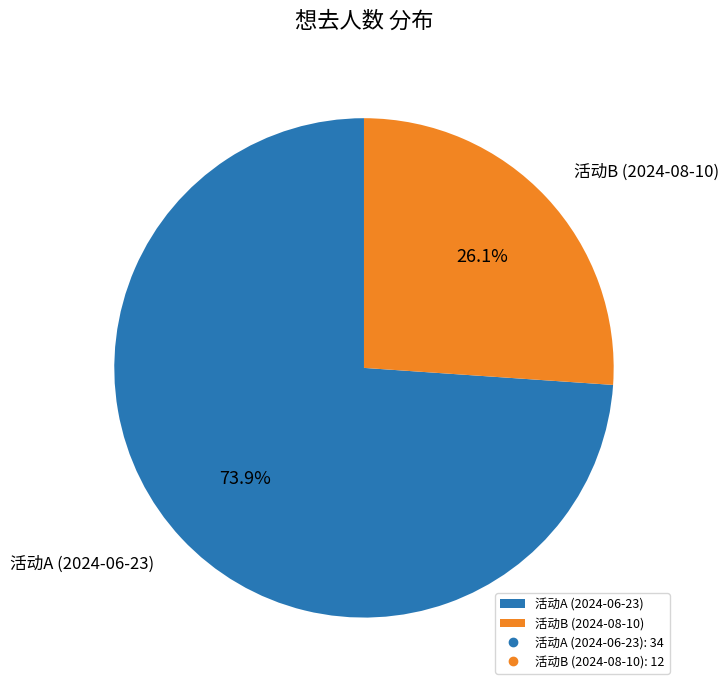

Rank the categories by value from lowest to highest.

活动B (2024-08-10), 活动A (2024-06-23)